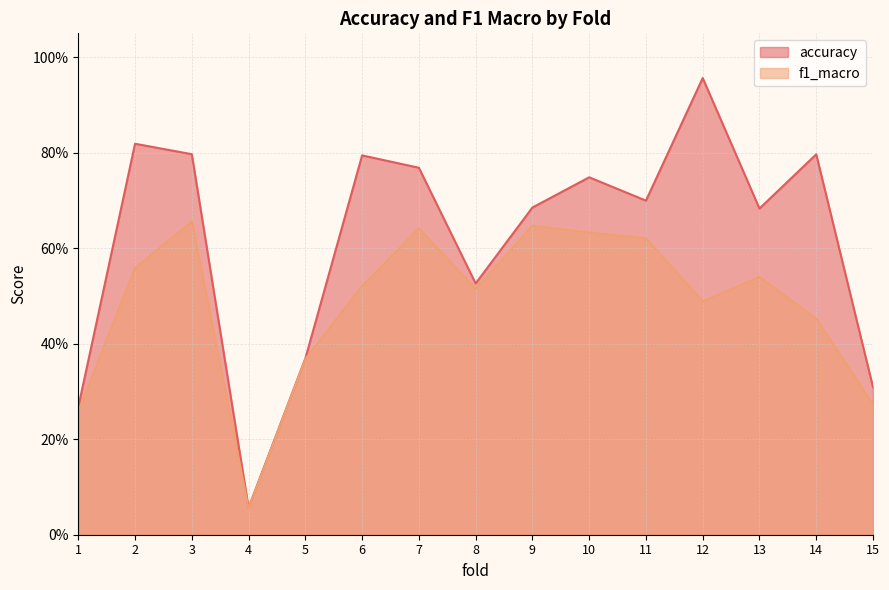

How many categories are shown in the chart?

15